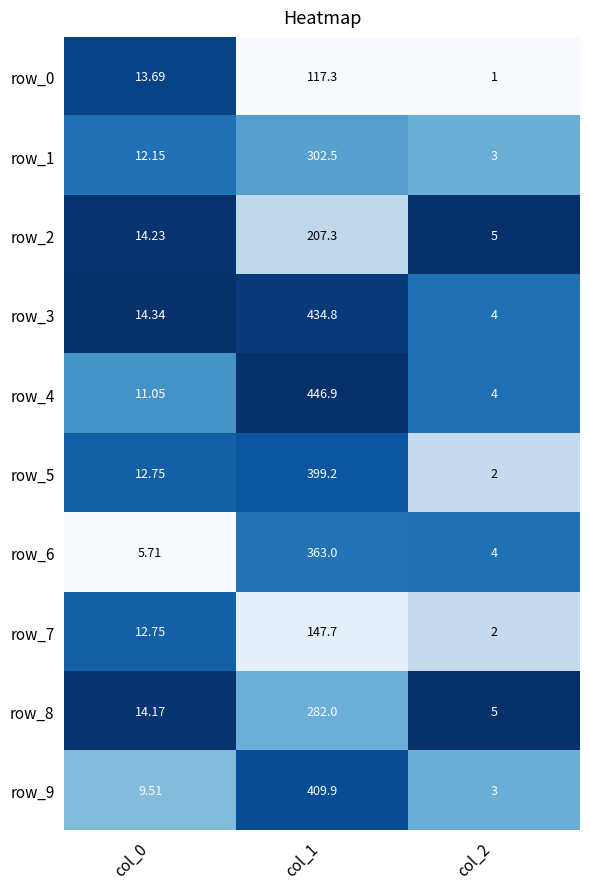

Is the value of row_6 at col_1 greater than the value of row_8 at col_0?

Yes